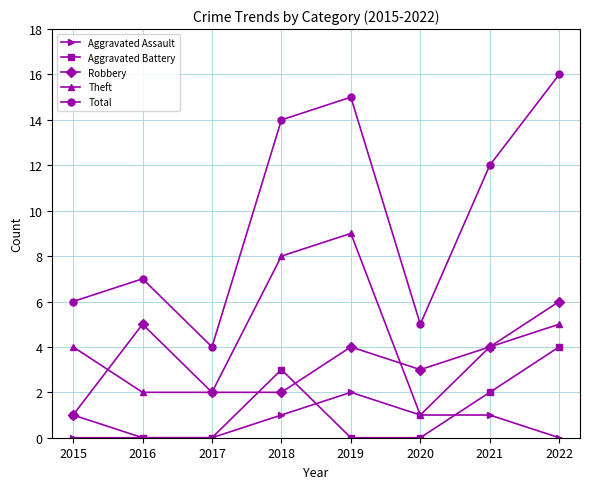

At which category is the sum across all series the highest?

2022